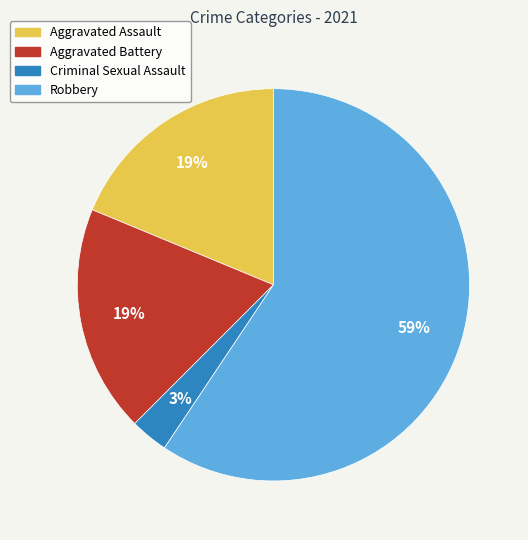

Count the number of slices in the pie.

4